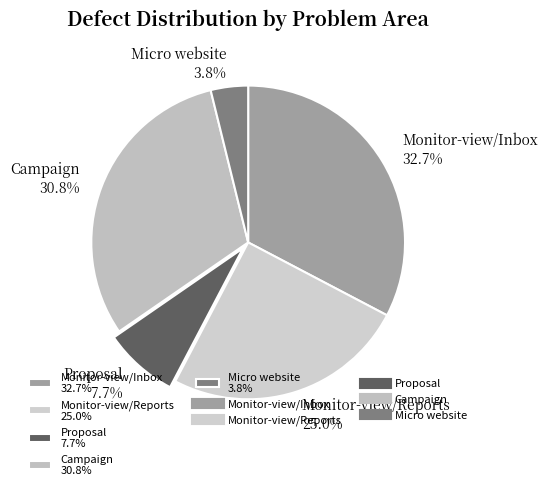

True or false: Proposal accounts for 15% of the total.

False